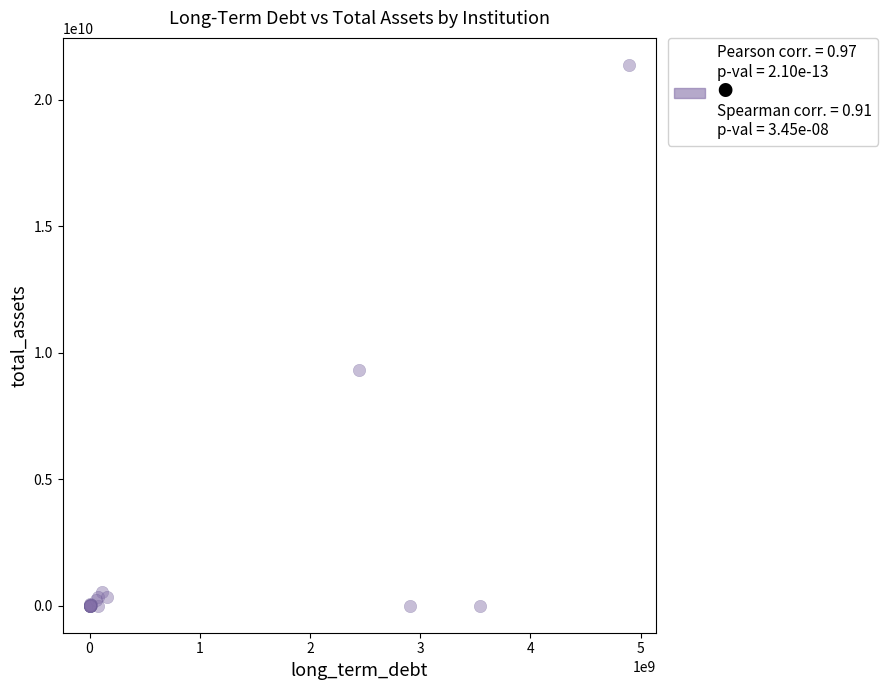

What Y value in the scatter plot is closest to 10692112444?

9323000000